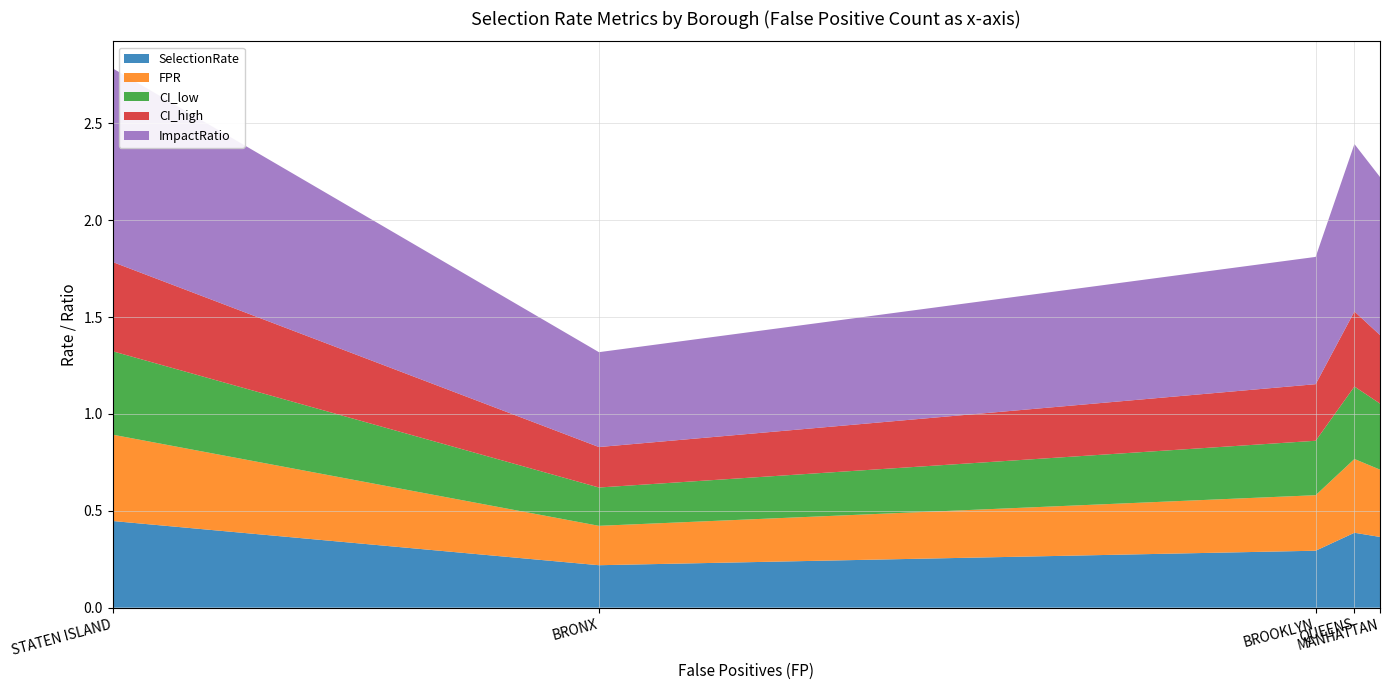

Reading left to right, extract all data points from this chart.

SelectionRate: BRONX=0.2	BROOKLYN=0.3	MANHATTAN=0.4	QUEENS=0.4	STATEN ISLAND=0.4
FPR: BRONX=0.2	BROOKLYN=0.3	MANHATTAN=0.3	QUEENS=0.4	STATEN ISLAND=0.4
CI_low: BRONX=0.2	BROOKLYN=0.3	MANHATTAN=0.3	QUEENS=0.4	STATEN ISLAND=0.4
CI_high: BRONX=0.2	BROOKLYN=0.3	MANHATTAN=0.4	QUEENS=0.4	STATEN ISLAND=0.5
ImpactRatio: BRONX=0.5	BROOKLYN=0.7	MANHATTAN=0.8	QUEENS=0.9	STATEN ISLAND=1.0